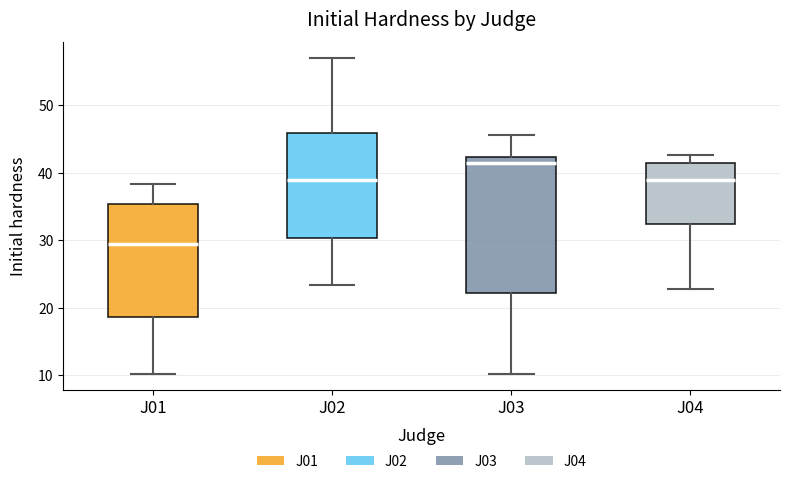

Reading left to right, transcribe this box plot: for each box, give where its median line is, the range the box spans, and where its two whiskers end, as read against the y-axis. The values are not printed on the chart, so give them approximately, as read against the axis.

J01: median 29, box 19 to 35, whiskers 10 to 38
J02: median 39, box 30 to 46, whiskers 23 to 57
J03: median 41, box 22 to 42, whiskers 10 to 46
J04: median 39, box 32 to 41, whiskers 23 to 43